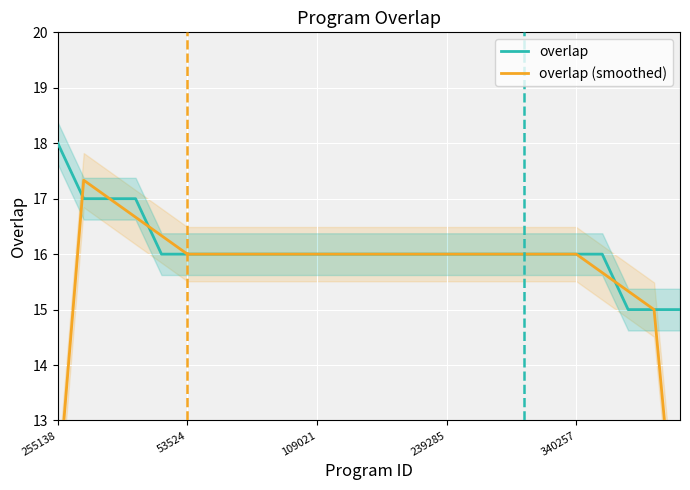

What is the average value of the overlap series?

16.1